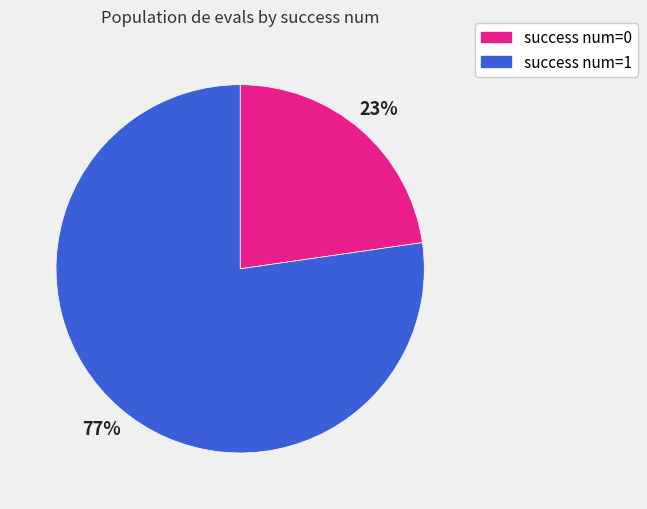

Is there a majority slice in this chart?

Yes